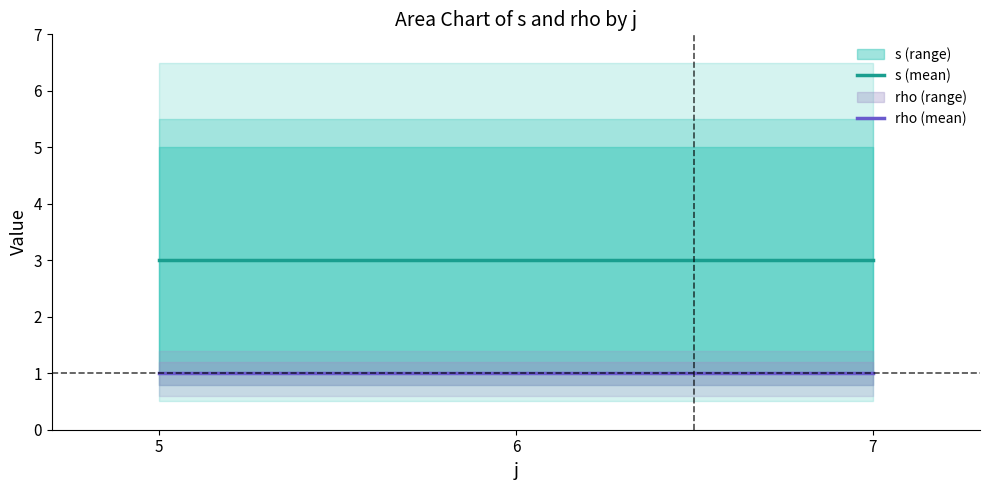

The s (mean) series shows 3 at 6. True or false?

True